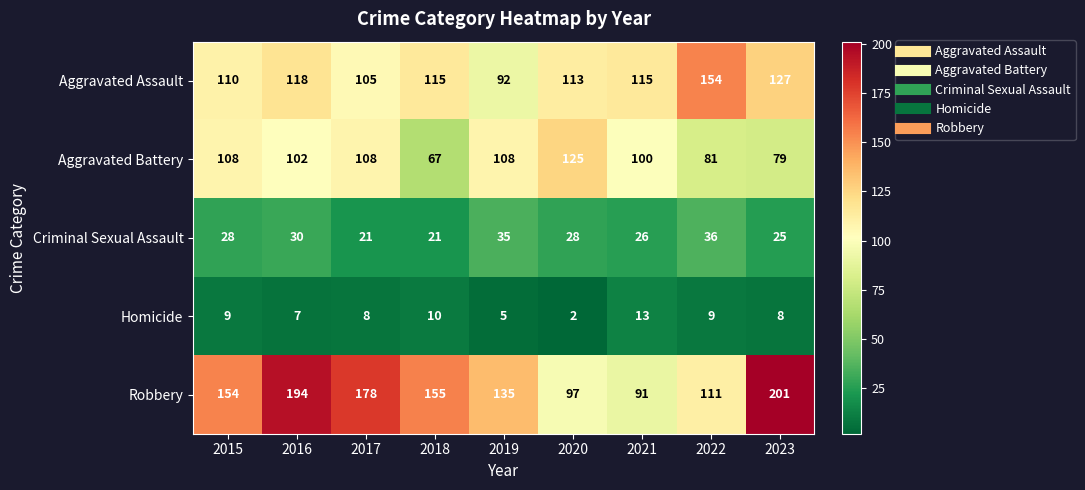

Rank the series at 2021 from lowest to highest value.

Homicide, Criminal Sexual Assault, Robbery, Aggravated Battery, Aggravated Assault